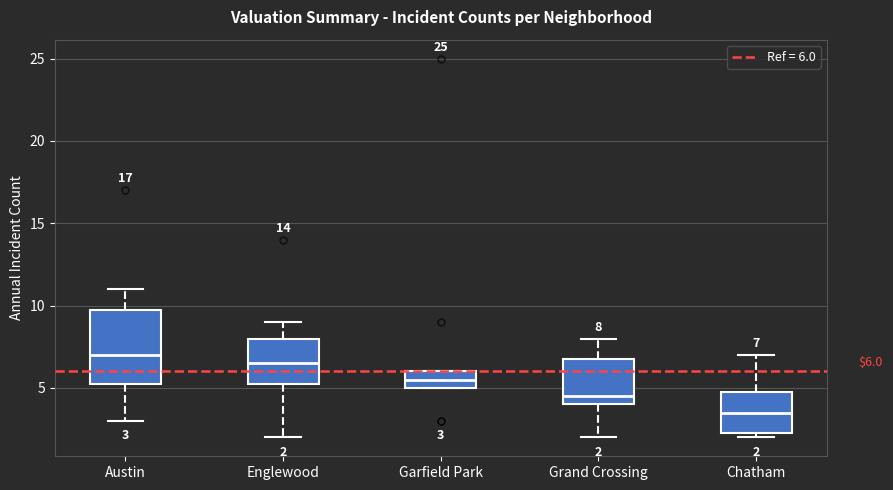

Comparing the boxes themselves (not the whiskers), which one is the tallest?

Austin